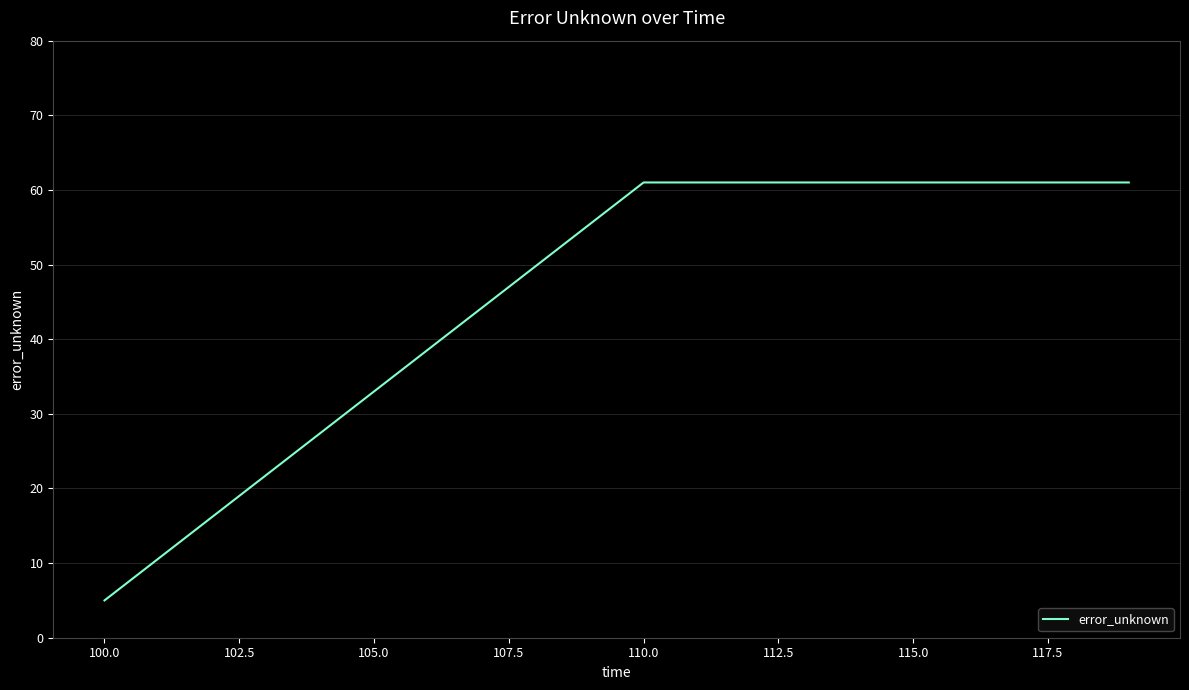

What is the average value?

42